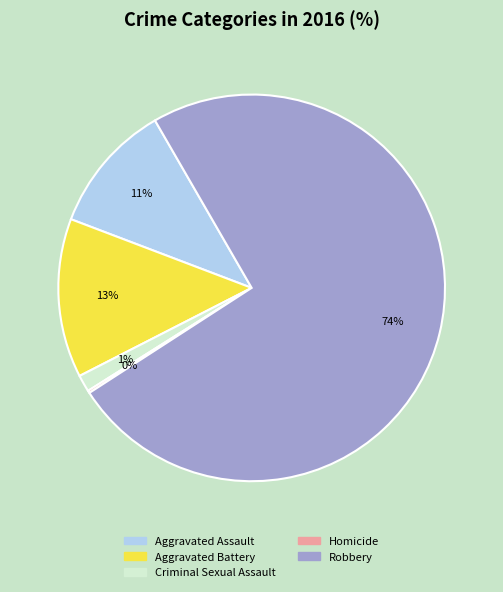

To the nearest percent, what portion does Aggravated Assault represent?

11%